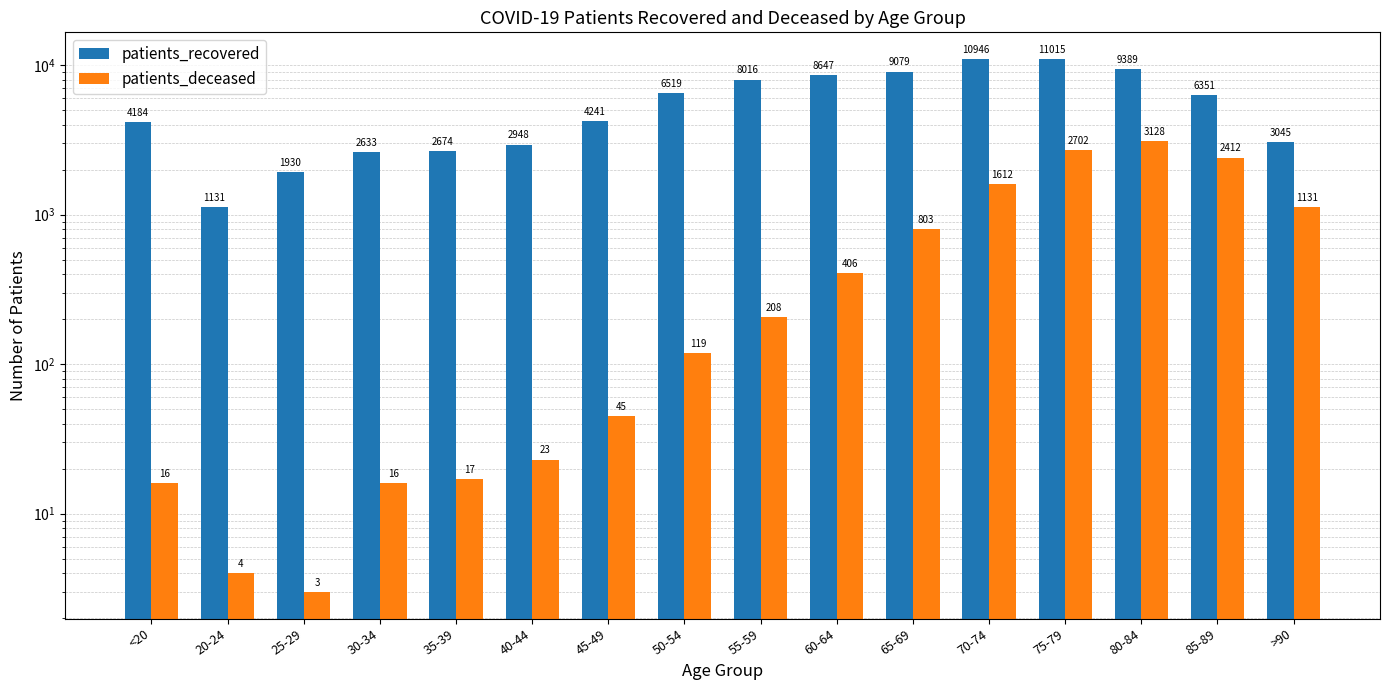

What are all the series names shown in the legend?

patients_recovered, patients_deceased